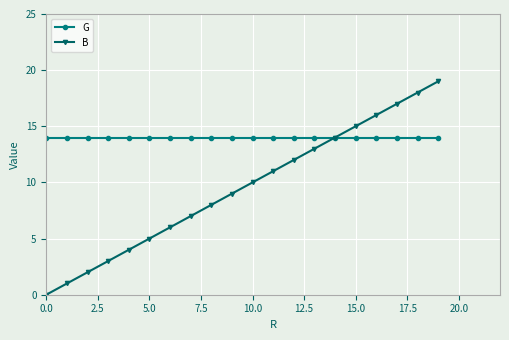

List the series in order of their peak value, lowest first.

G, B